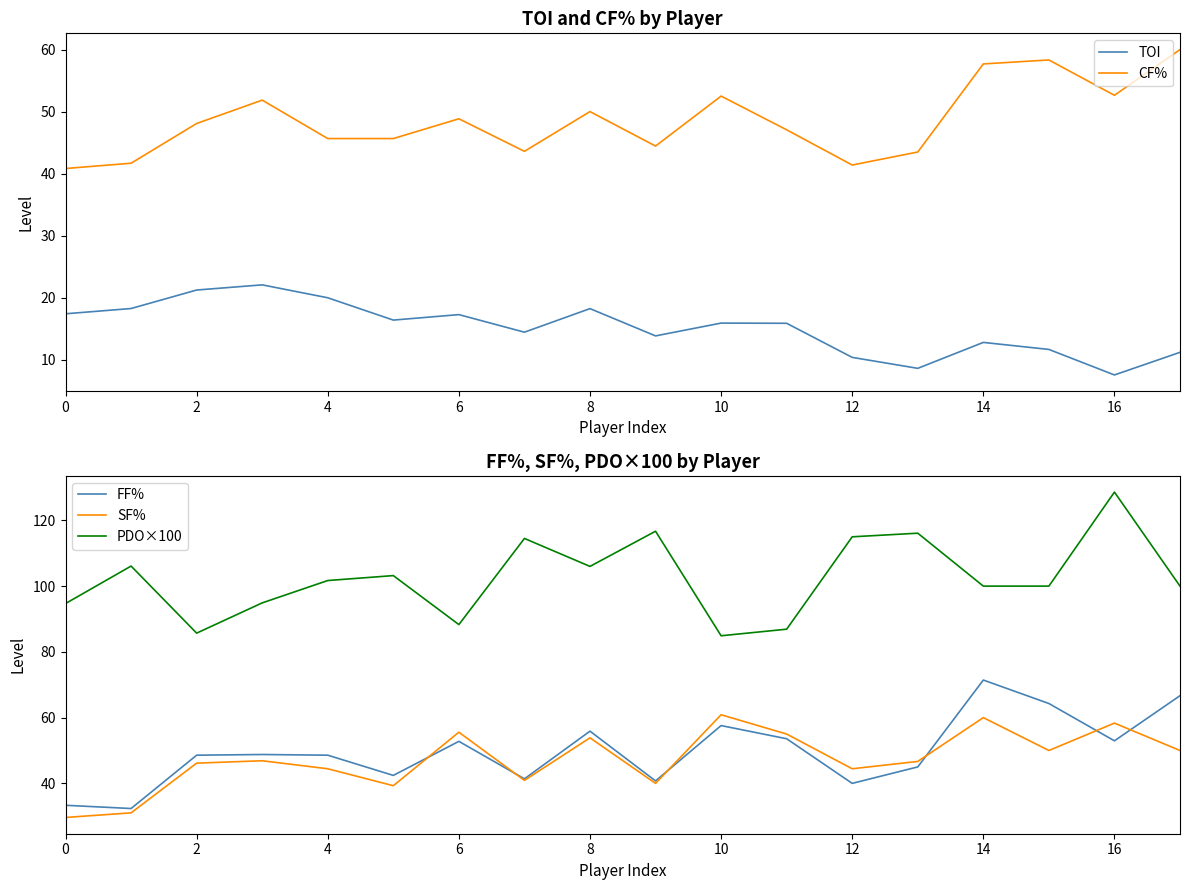

What is the approximate value of FF% at 10?

57.6